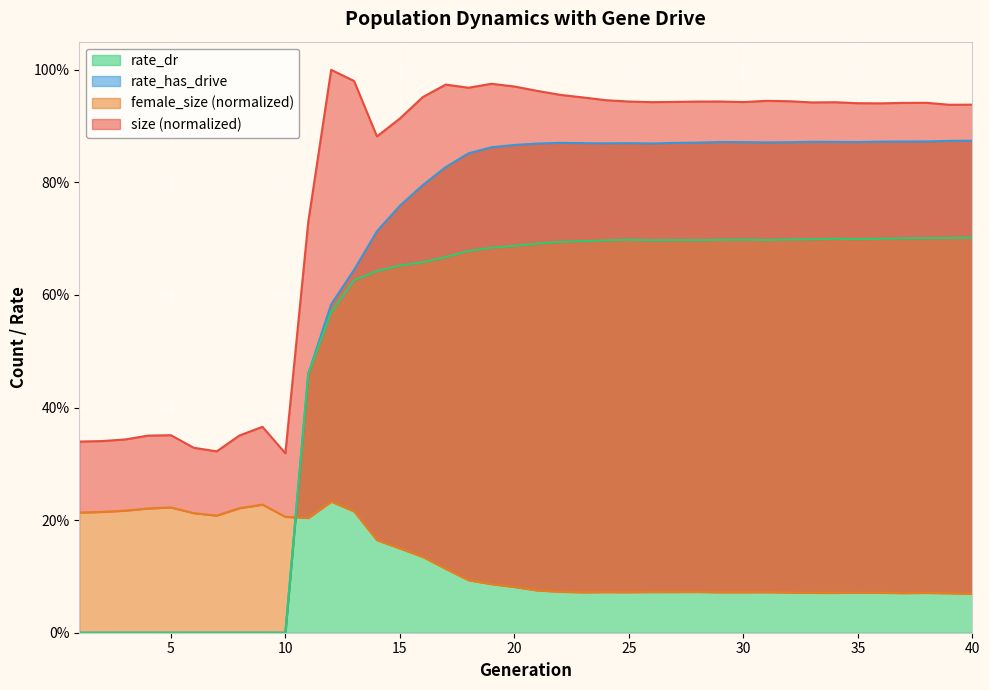

Reading left to right, list all the values displayed in this chart.

size: 0.3	0.3	0.3	0.4	0.4	0.3	0.3	0.4	0.4	0.3	0.7	1.0	1.0	0.9	0.9	1.0	1.0	1.0	1.0	1.0	1.0	1.0	1.0	0.9	0.9	0.9	0.9	0.9	0.9	0.9	0.9	0.9	0.9	0.9	0.9	0.9	0.9	0.9	0.9	0.9
female_size: 0.2	0.2	0.2	0.2	0.2	0.2	0.2	0.2	0.2	0.2	0.2	0.2	0.2	0.2	0.1	0.1	0.1	0.1	0.1	0.1	0.1	0.1	0.1	0.1	0.1	0.1	0.1	0.1	0.1	0.1	0.1	0.1	0.1	0.1	0.1	0.1	0.1	0.1	0.1	0.1
rate_dr: 0.0	0.0	0.0	0.0	0.0	0.0	0.0	0.0	0.0	0.0	0.5	0.6	0.6	0.6	0.7	0.7	0.7	0.7	0.7	0.7	0.7	0.7	0.7	0.7	0.7	0.7	0.7	0.7	0.7	0.7	0.7	0.7	0.7	0.7	0.7	0.7	0.7	0.7	0.7	0.7
rate_has_drive: 0.0	0.0	0.0	0.0	0.0	0.0	0.0	0.0	0.0	0.0	0.5	0.6	0.6	0.7	0.8	0.8	0.8	0.9	0.9	0.9	0.9	0.9	0.9	0.9	0.9	0.9	0.9	0.9	0.9	0.9	0.9	0.9	0.9	0.9	0.9	0.9	0.9	0.9	0.9	0.9